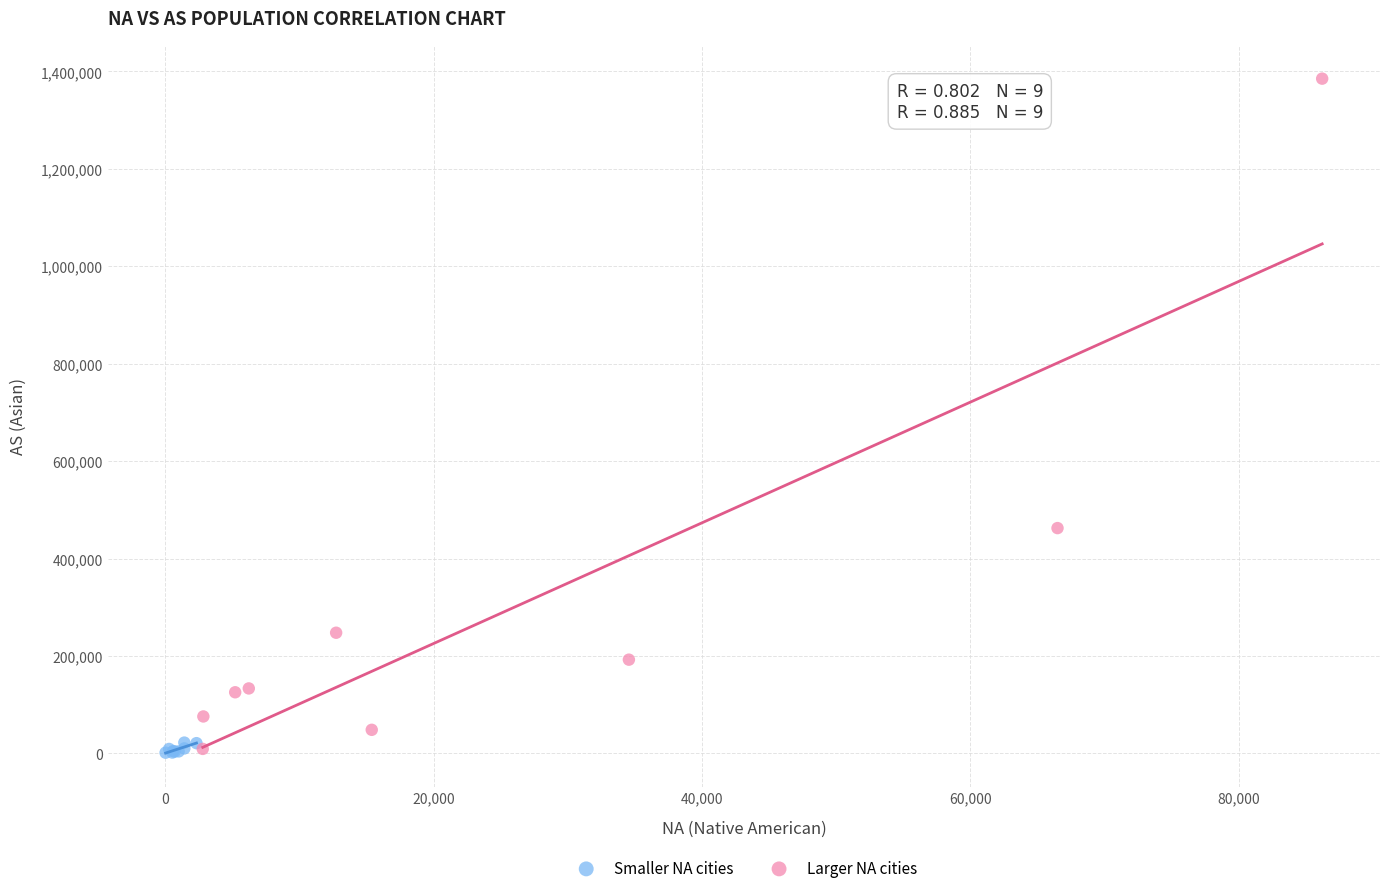

What are all the series names shown in the legend?

Smaller NA cities, Larger NA cities